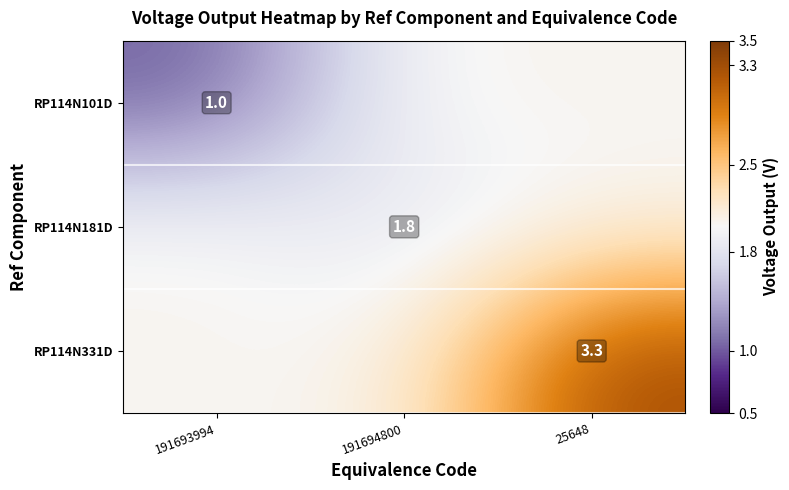

At how many categories does at least one series exceed 2?

3